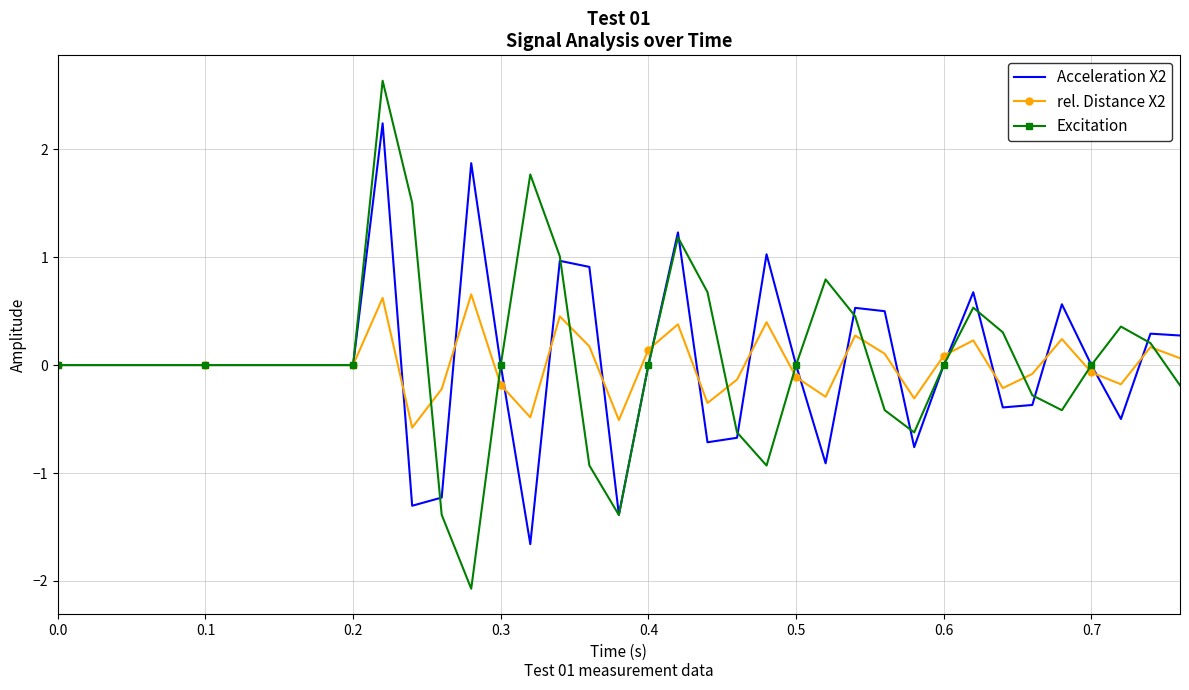

List the series in order of their peak value, lowest first.

rel. Distance X2, Acceleration X2, Excitation